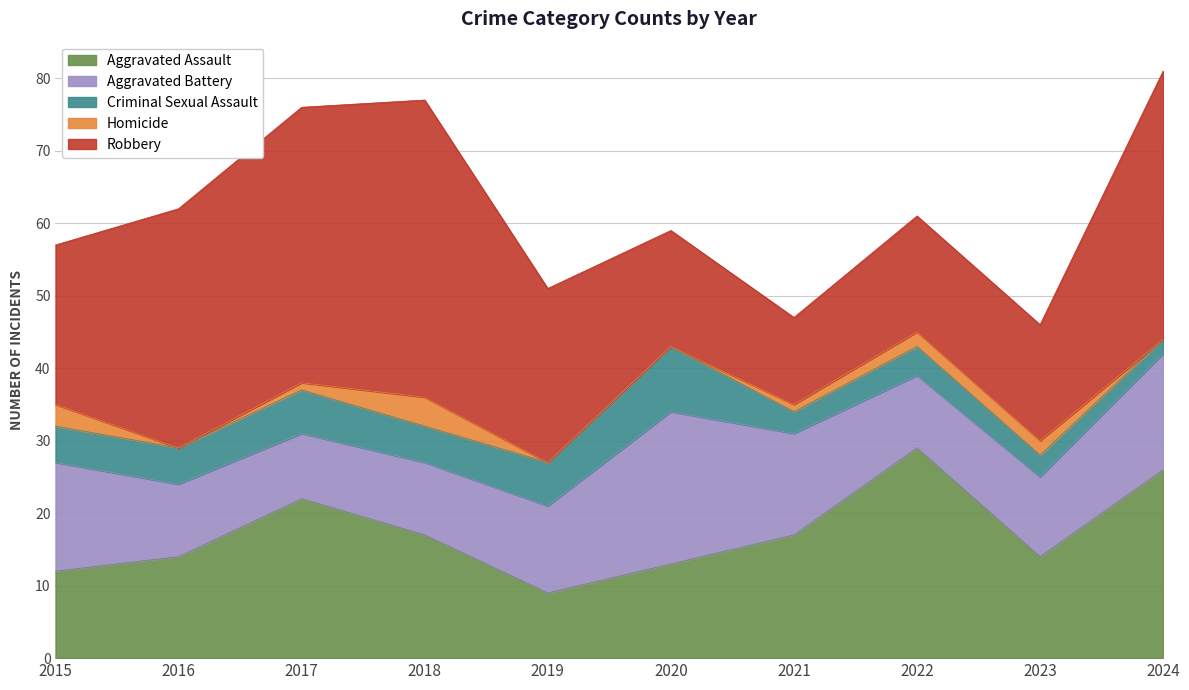

Which series changed the most between 2016 and 2021?

Robbery